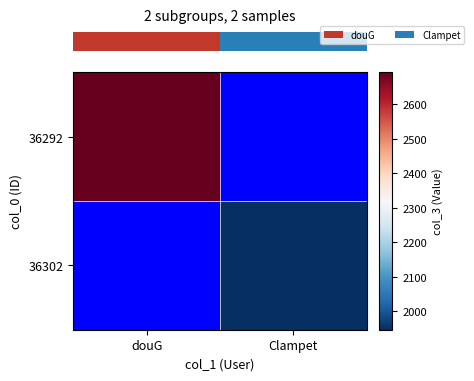

At how many categories does at least one series exceed 2510?

1